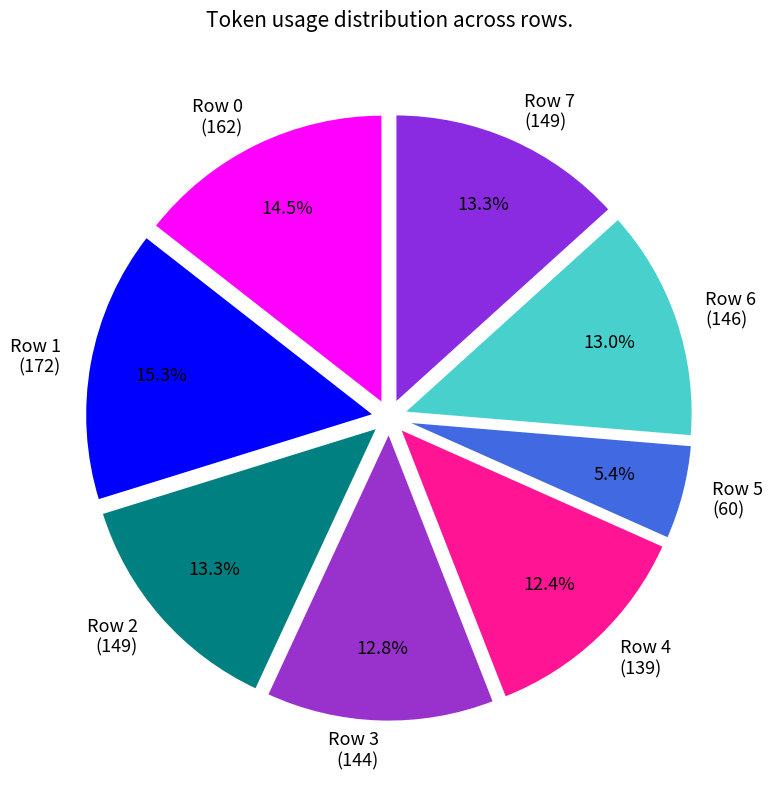

What is the smallest slice in the pie chart?

Row 5 (60)